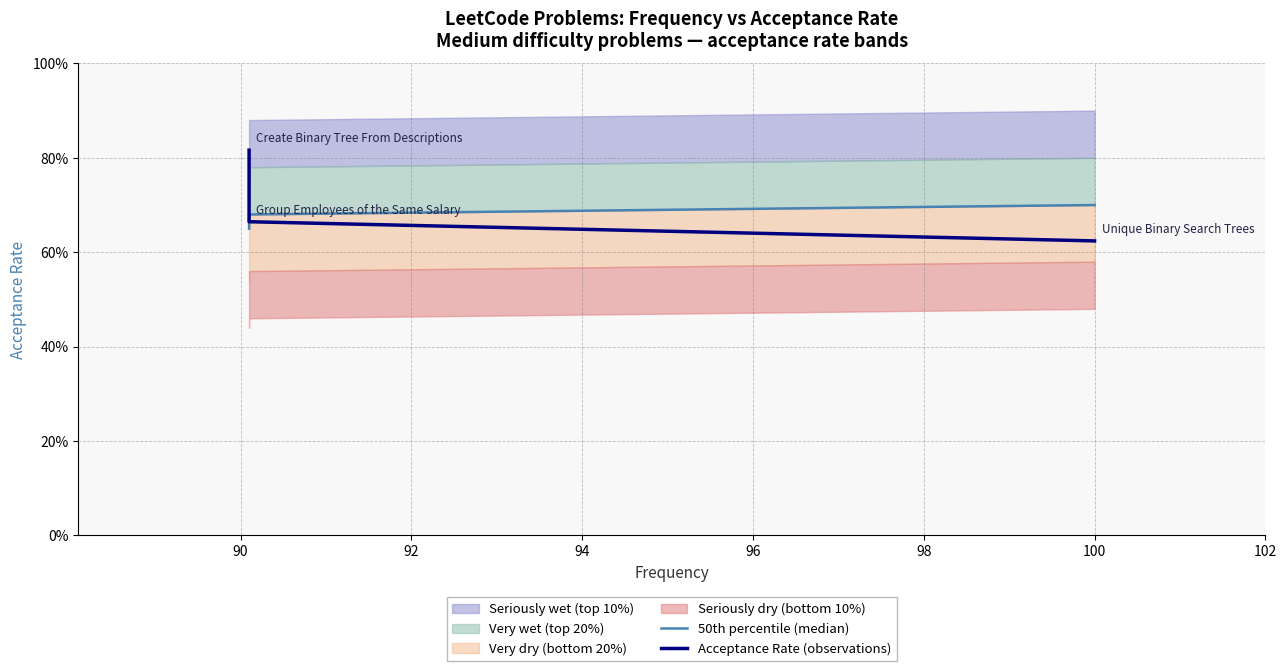

At how many categories does at least one series exceed 0?

3